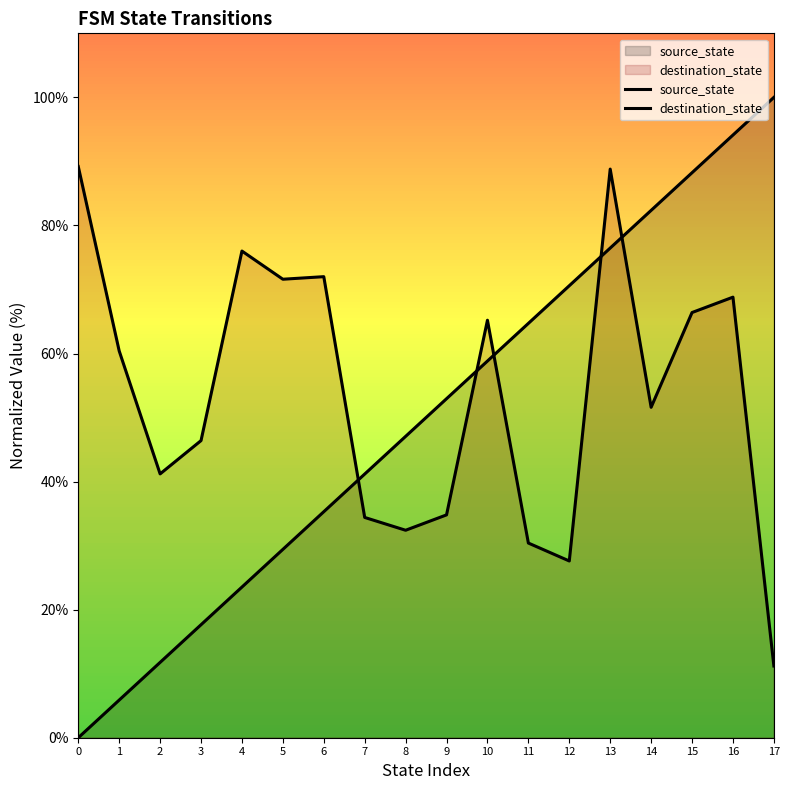

Which category has the highest value in the source_state series?

17